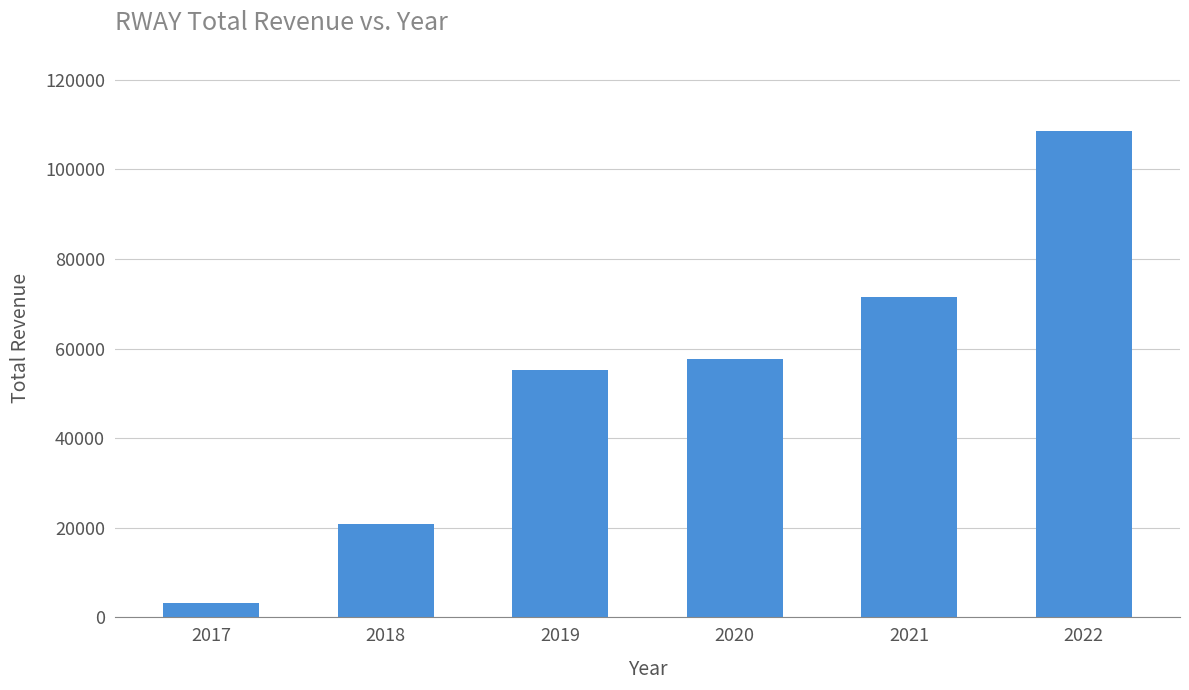

At which category does the chart reach its minimum across all series?

2017